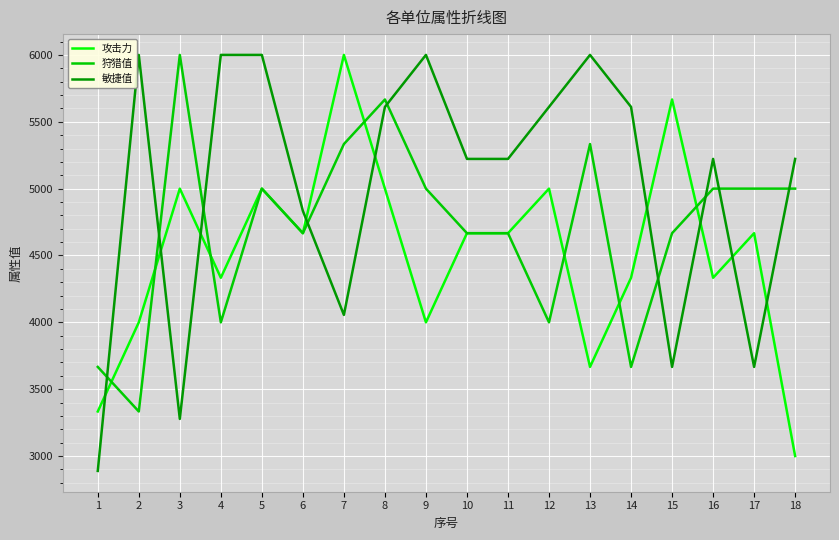

At 4, list the series in order from smallest to largest.

狩猎值, 攻击力, 敏捷值